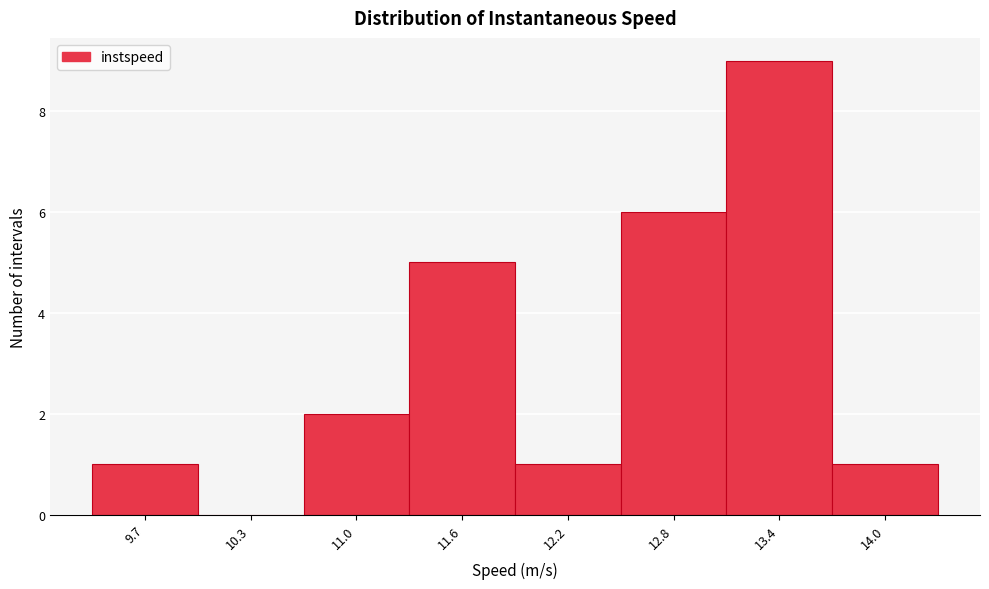

Reading right to left, extract all data points from this chart.

14.0=1	13.4=9	12.8=6	12.2=1	11.6=5	11.0=2	10.3=0	9.7=1